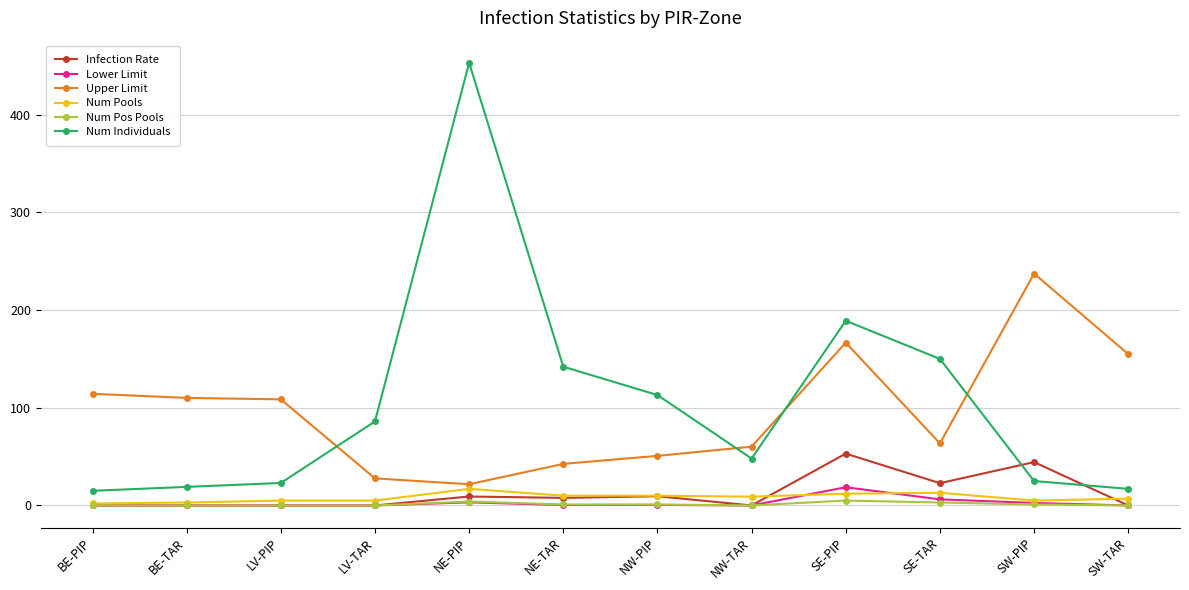

What is the sum of the Num Individuals values at NE-PIP and SE-TAR?

603.0